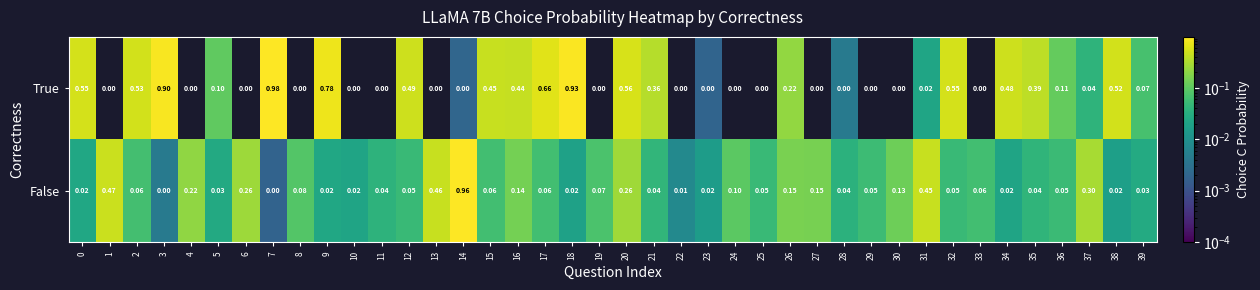

Which series changed the most between 14 and 27?

False